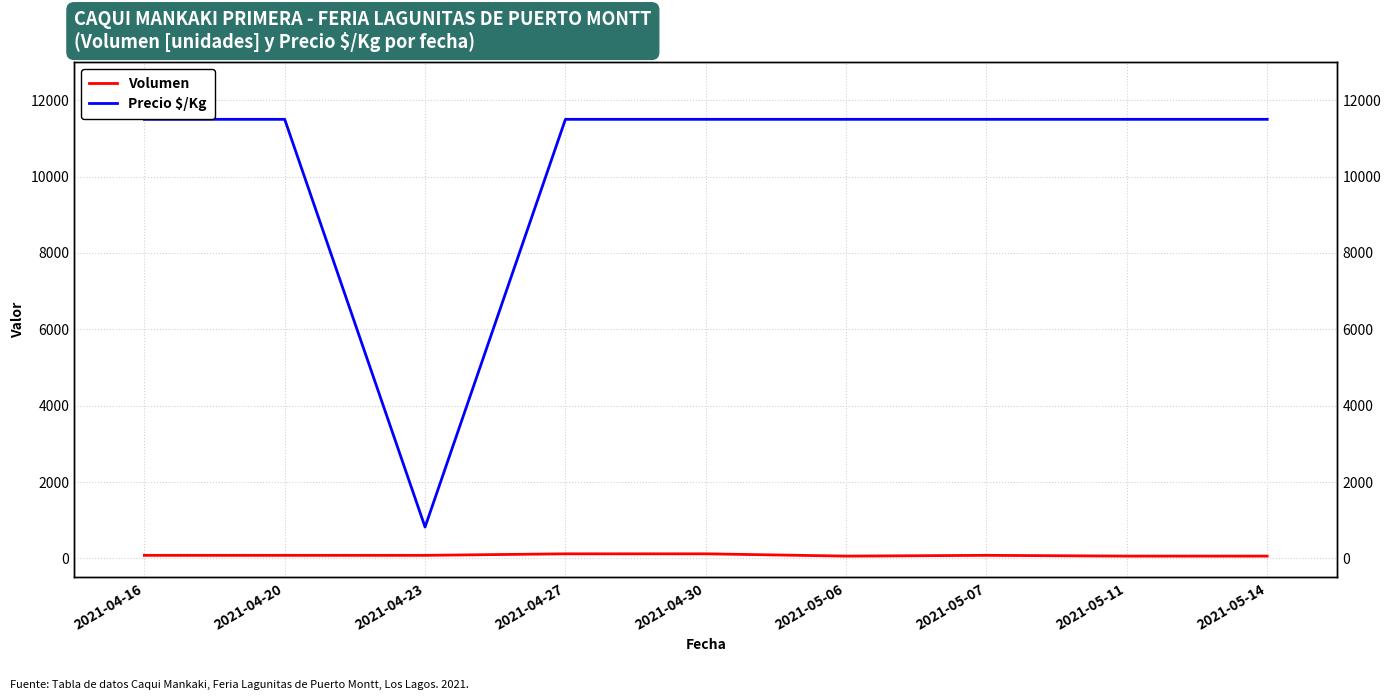

Count the Volumen values in the range 60 to 80.

7